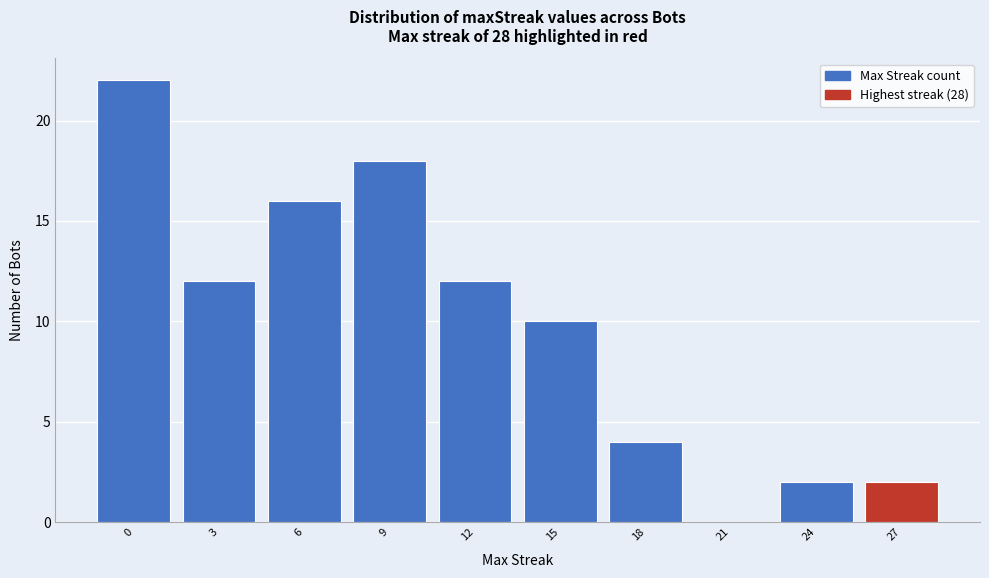

Reading left to right, what are all the values shown in this chart?

0=22	3=12	6=16	9=18	12=12	15=10	18=4	21=0	24=2	27=2